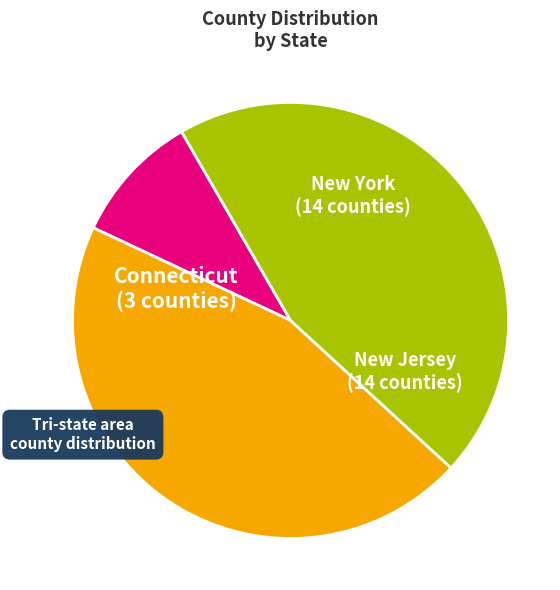

The Connecticut slice represents 10% of the pie. True or false?

True